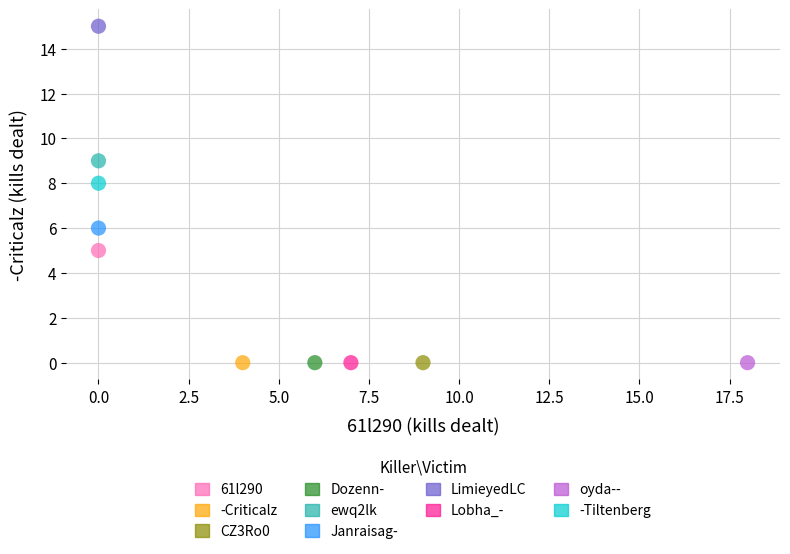

What are all the series names shown in the legend?

61l290, -Criticalz, CZ3Ro0, Dozenn-, ewq2lk, Janraisag-, LimieyedLC, Lobha_-, oyda--, -Tiltenberg